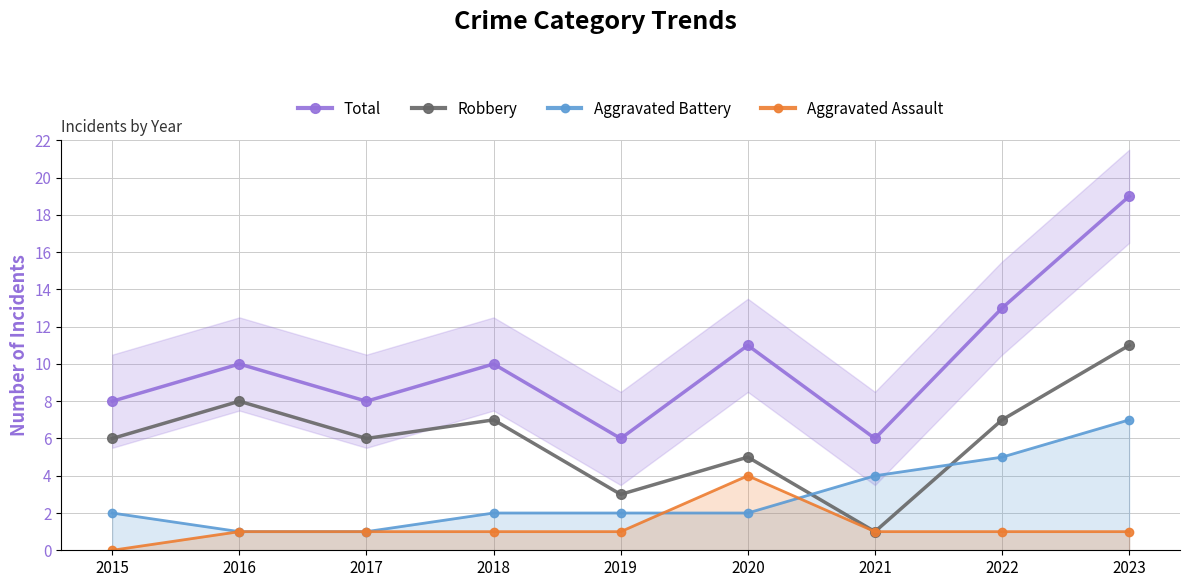

Rank the series by their maximum value, from highest to lowest.

Total, Robbery, Aggravated Battery, Aggravated Assault